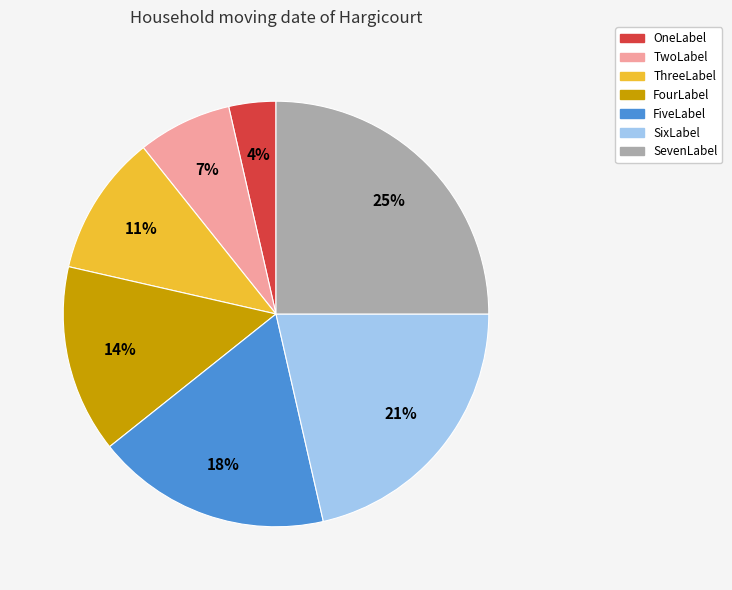

Approximately how many times larger is the value at TwoLabel compared to SixLabel?

0.3